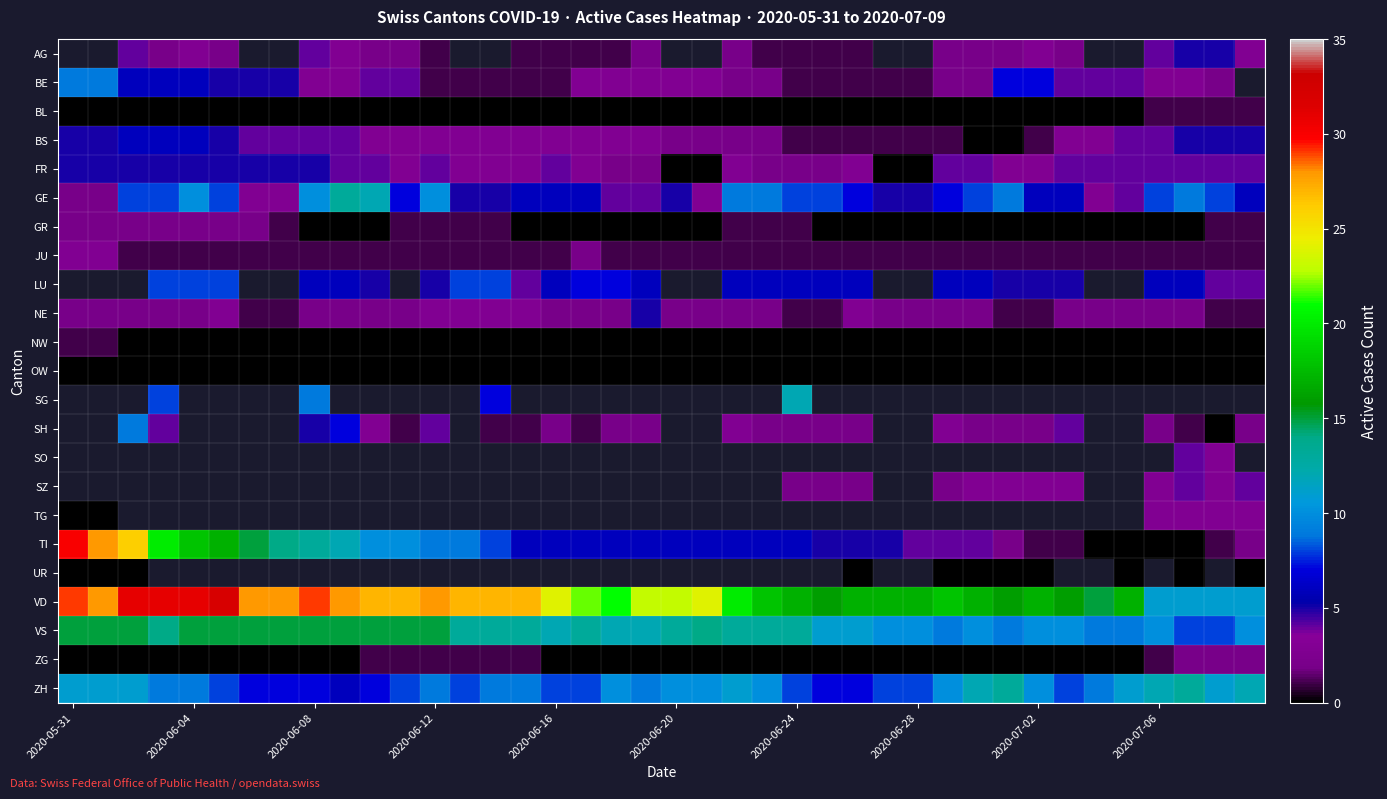

Count the BL values in the range 0 to 1.

40